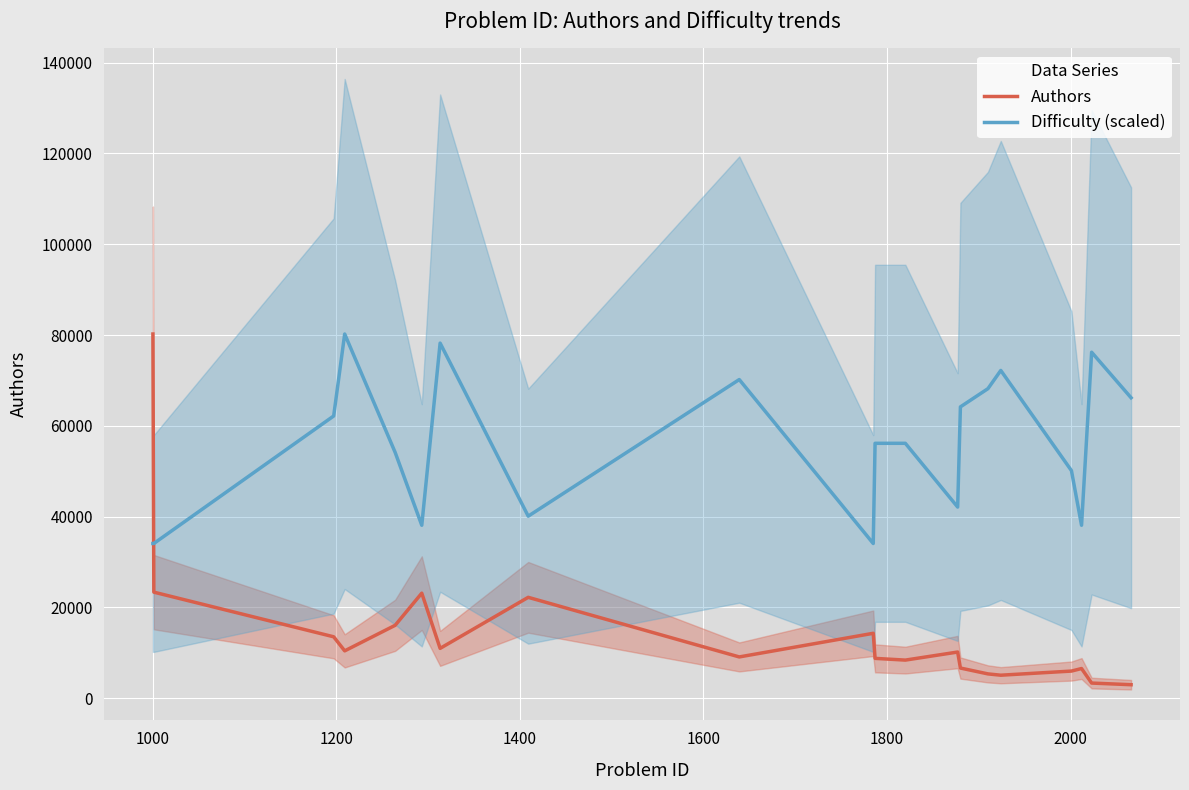

What is the minimum value for Difficulty (scaled)?

34092.7